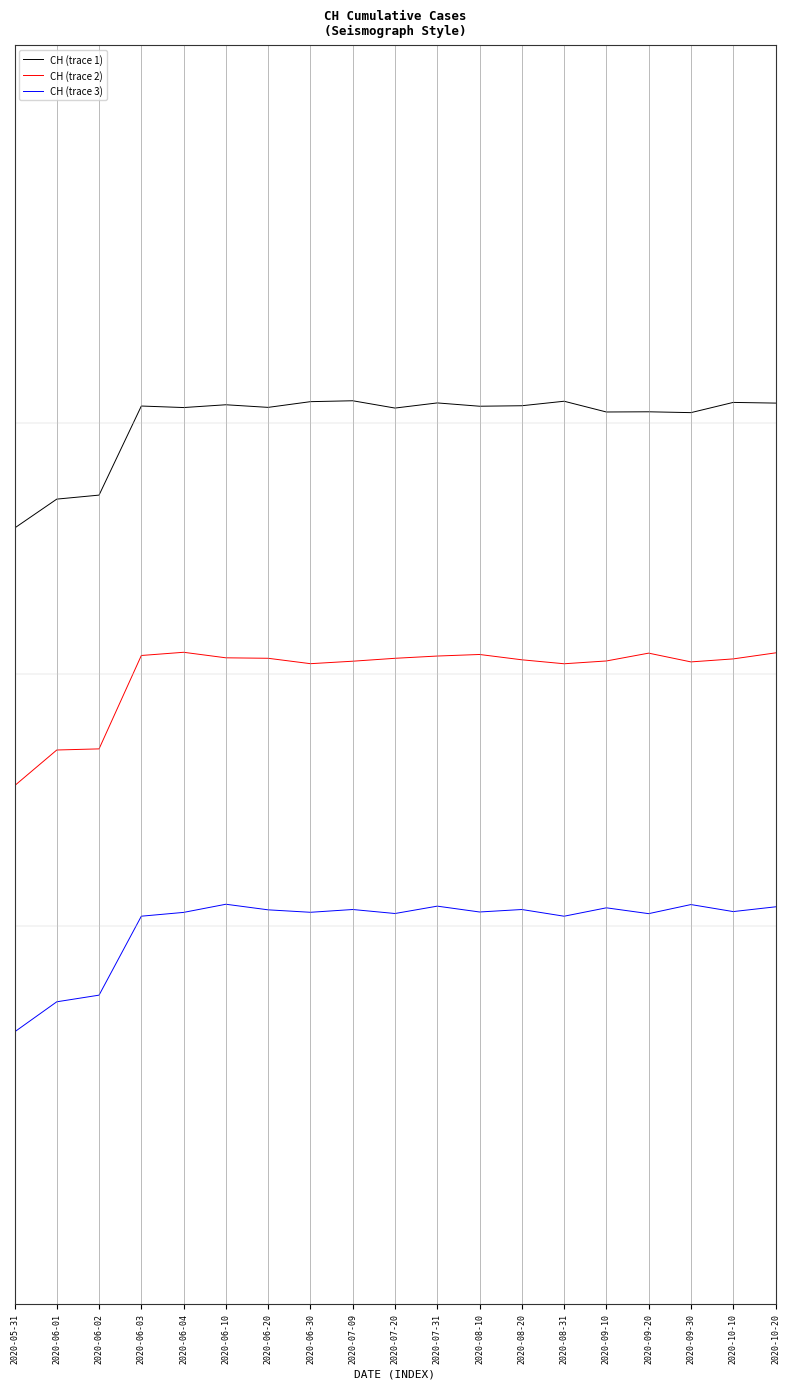

Rank the series by their maximum value, from lowest to highest.

CH (trace 3), CH (trace 2), CH (trace 1)